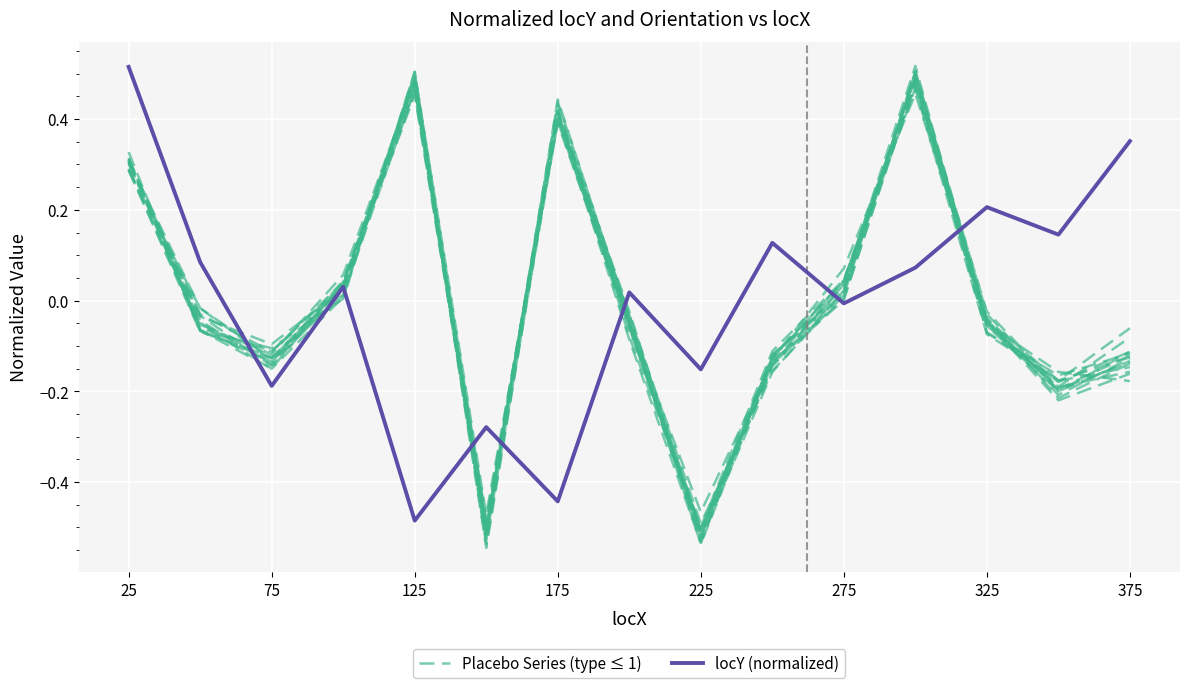

How many lines are shown in the chart?

2